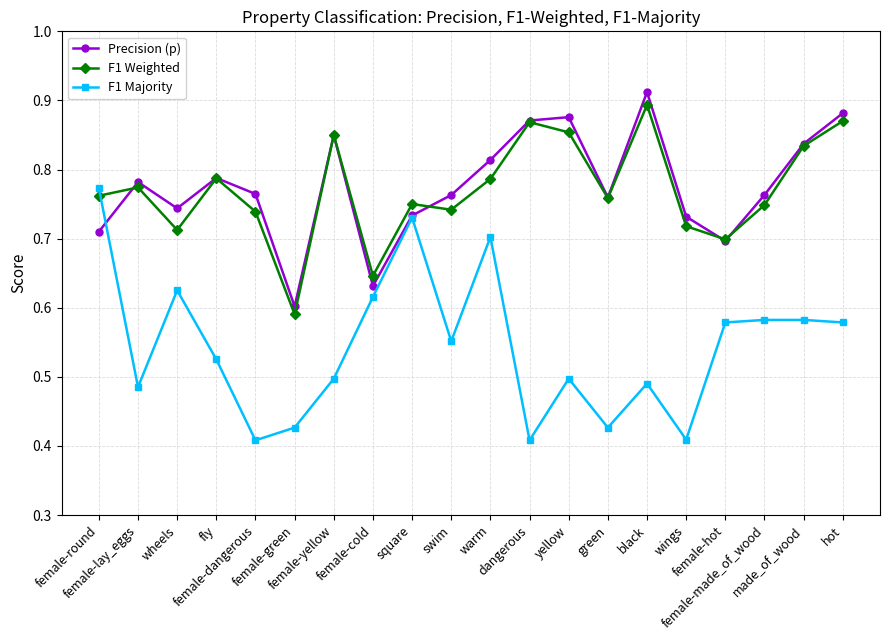

Which category has the highest value in the Precision (p) series?

black